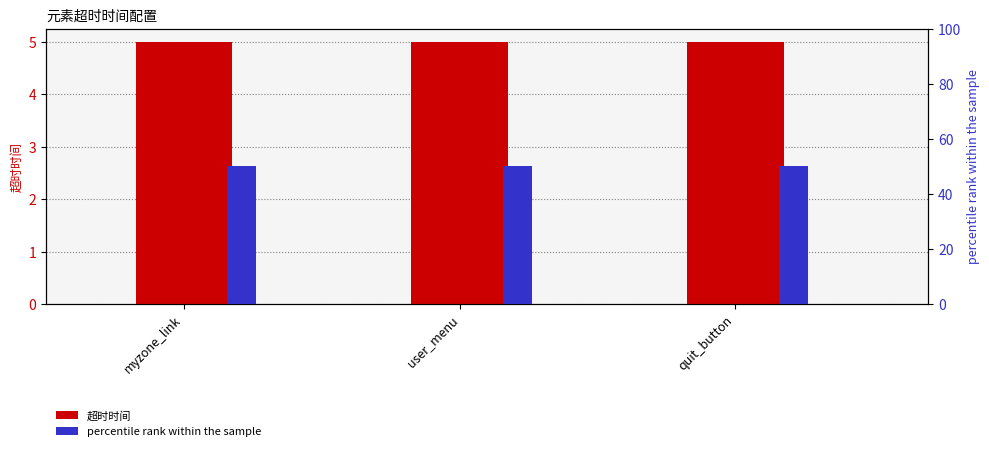

How many groups of bars are there?

3